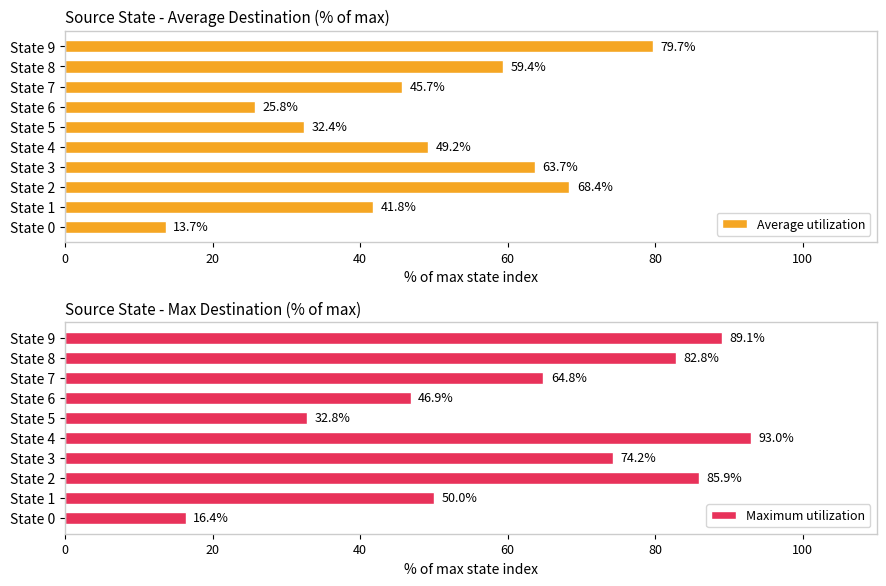

Which series has the largest total across all categories?

Maximum utilization